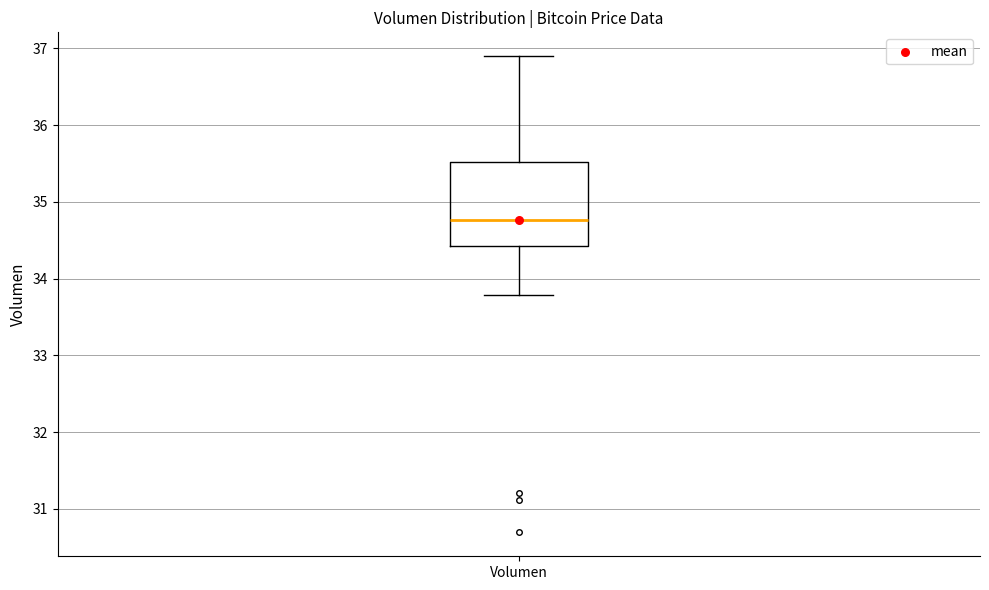

Transcribe this box plot: give where the median line is, the range the box spans, and where the two whiskers end, as read against the y-axis. The values are not printed on the chart, so give them approximately, as read against the axis.

median 34.8, box 34.4 to 35.5, whiskers 33.8 to 36.9